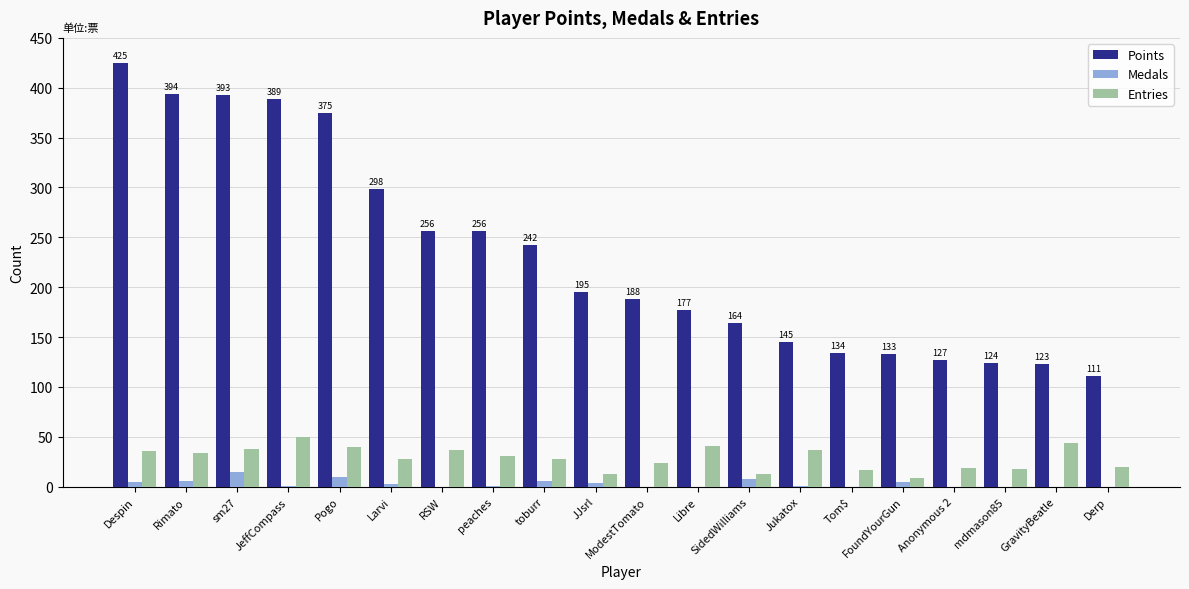

Is the value of Points at SidedWilliams greater than the value of Medals at Libre?

Yes